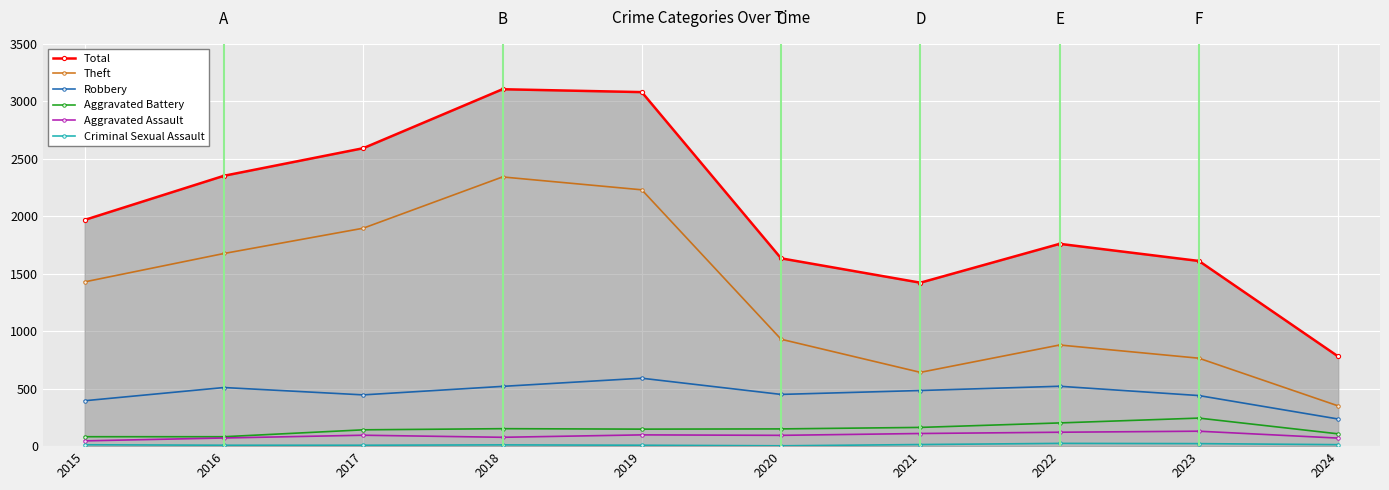

What is the highest value of the Robbery series?

591